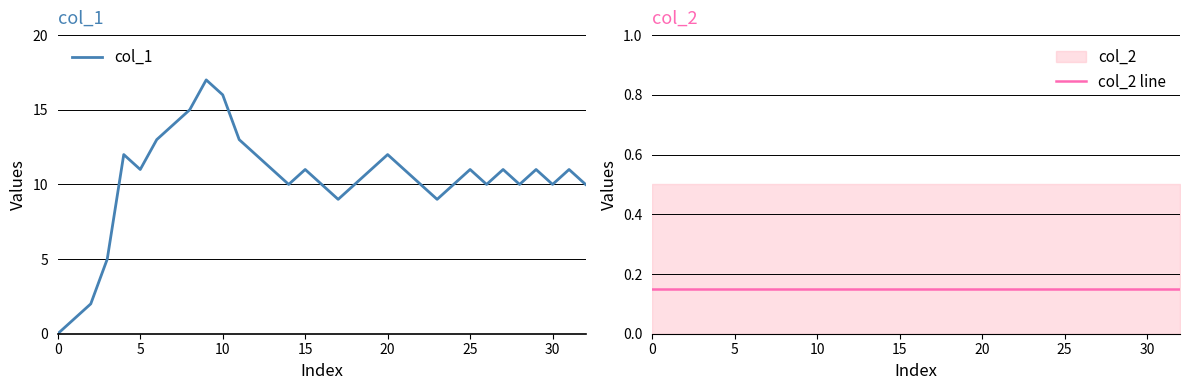

How many data points in col_1 are above 11?

9